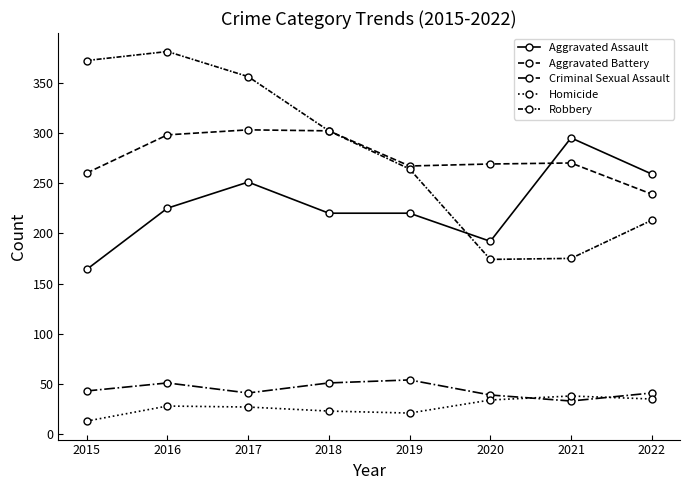

At how many categories does at least one series exceed 53?

8